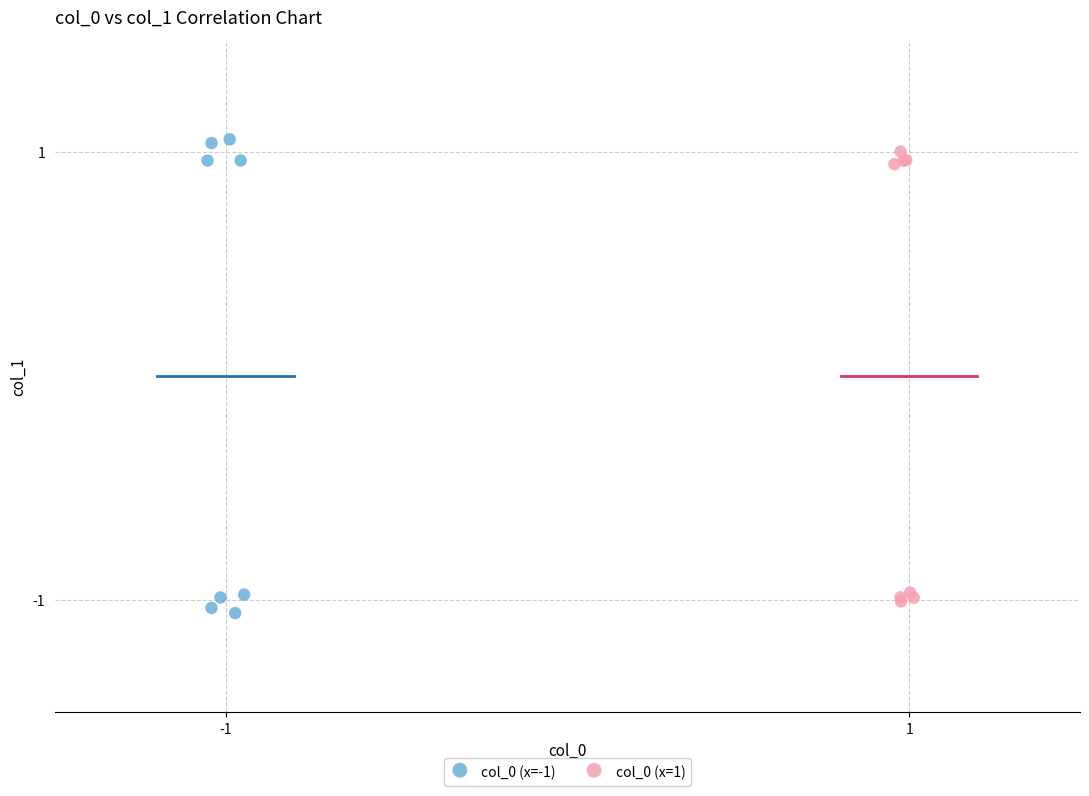

Which series reaches the minimum Y coordinate?

col_0 (x=-1)